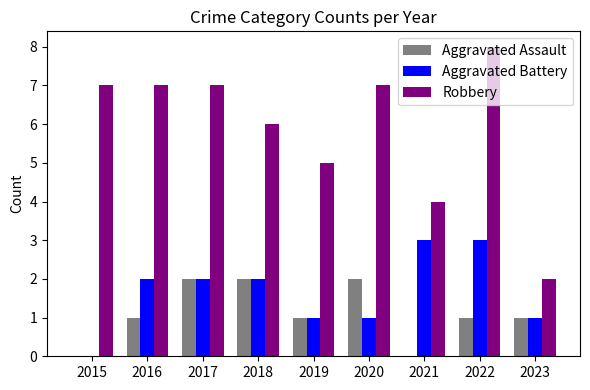

Is the value of Aggravated Assault at 2015 greater than the value of Robbery at 2016?

No